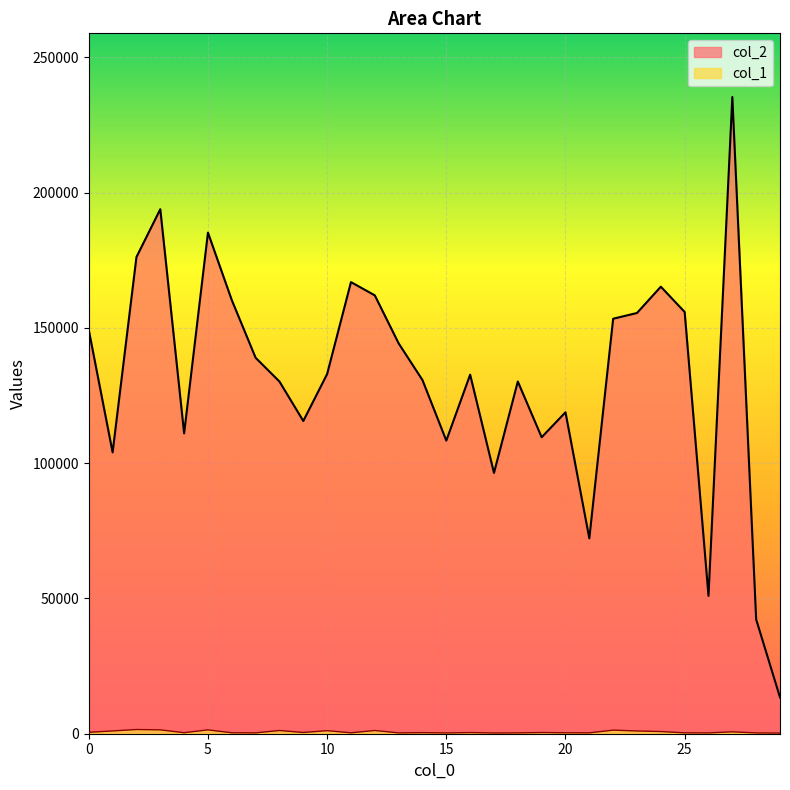

Where is the first local minimum for col_2?

1